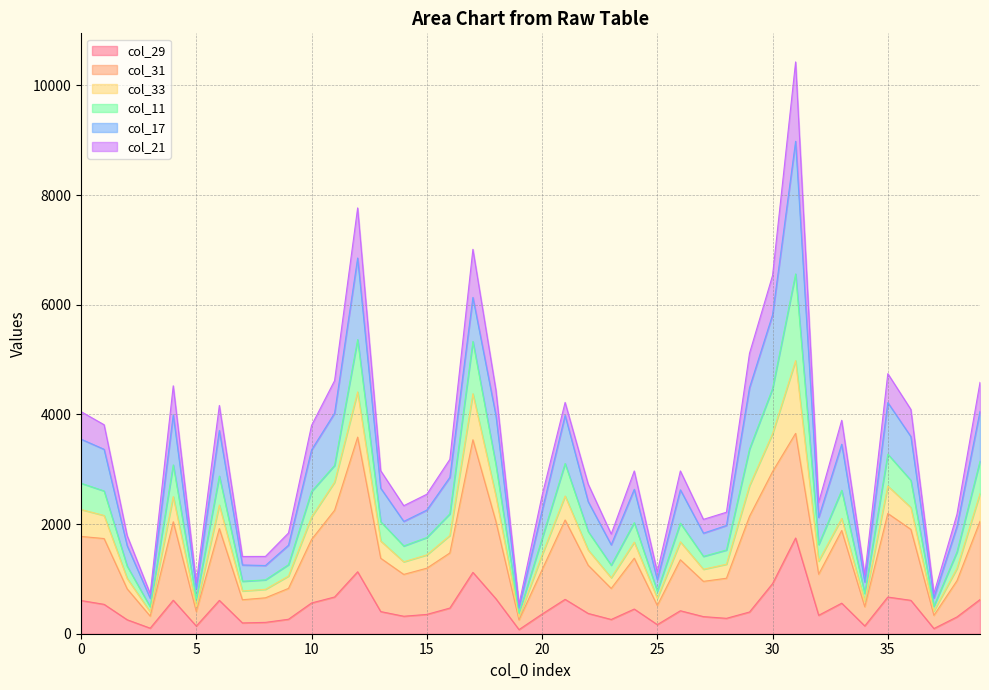

What is the difference between the maximum and minimum values in the col_29 series?

1671